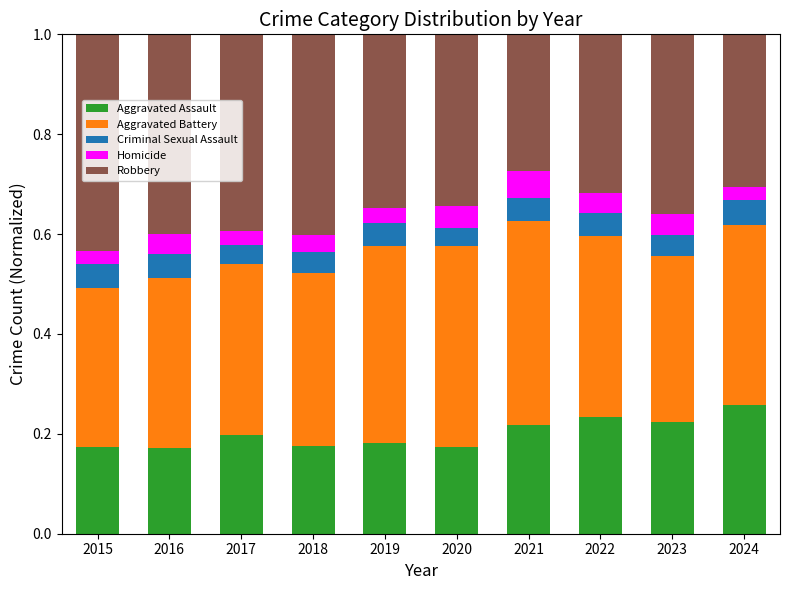

True or false: Aggravated Assault has a value of 0.1 at 2016.

False